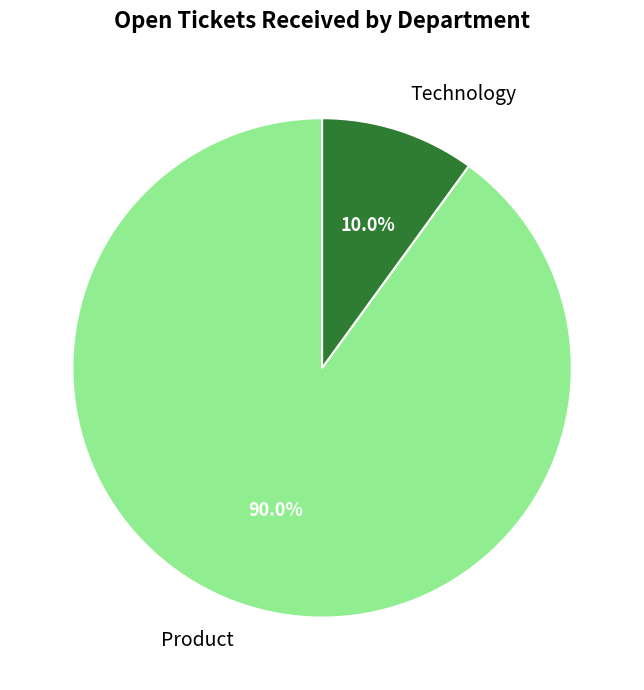

How many segments does this pie chart have?

2